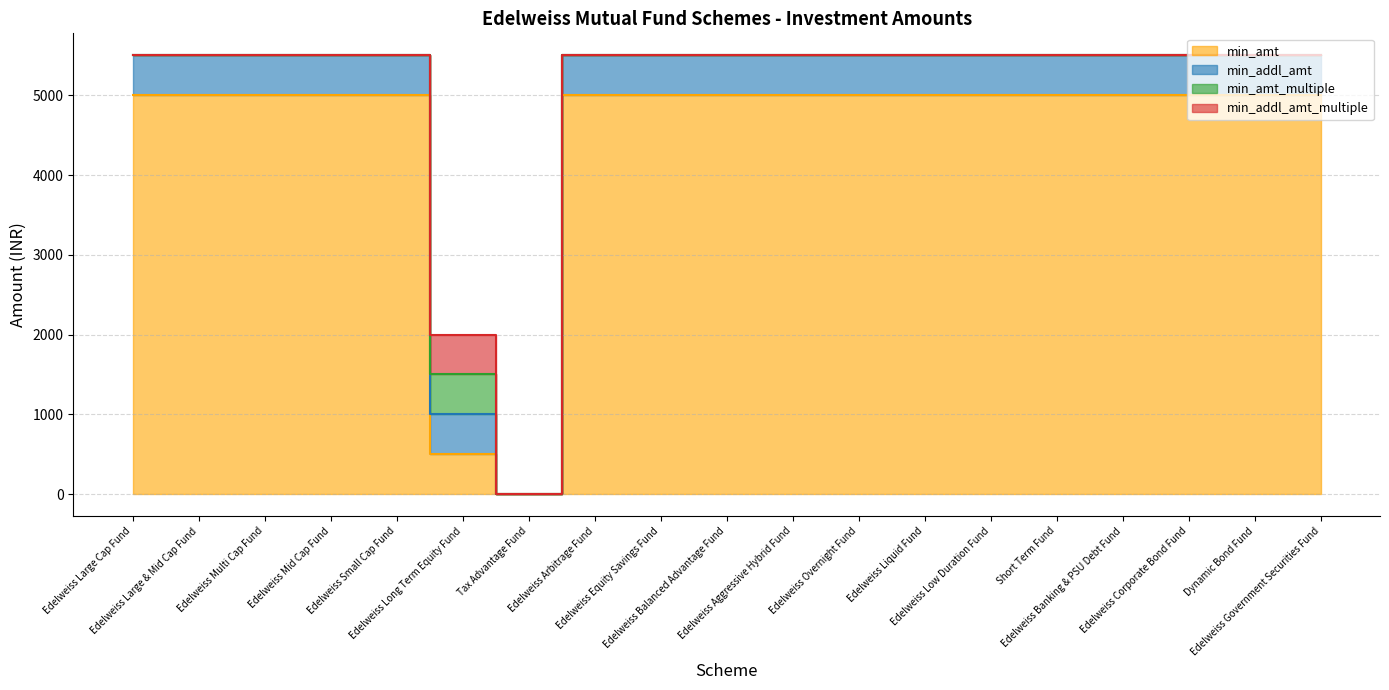

What is the average value of the min_amt series?

4500